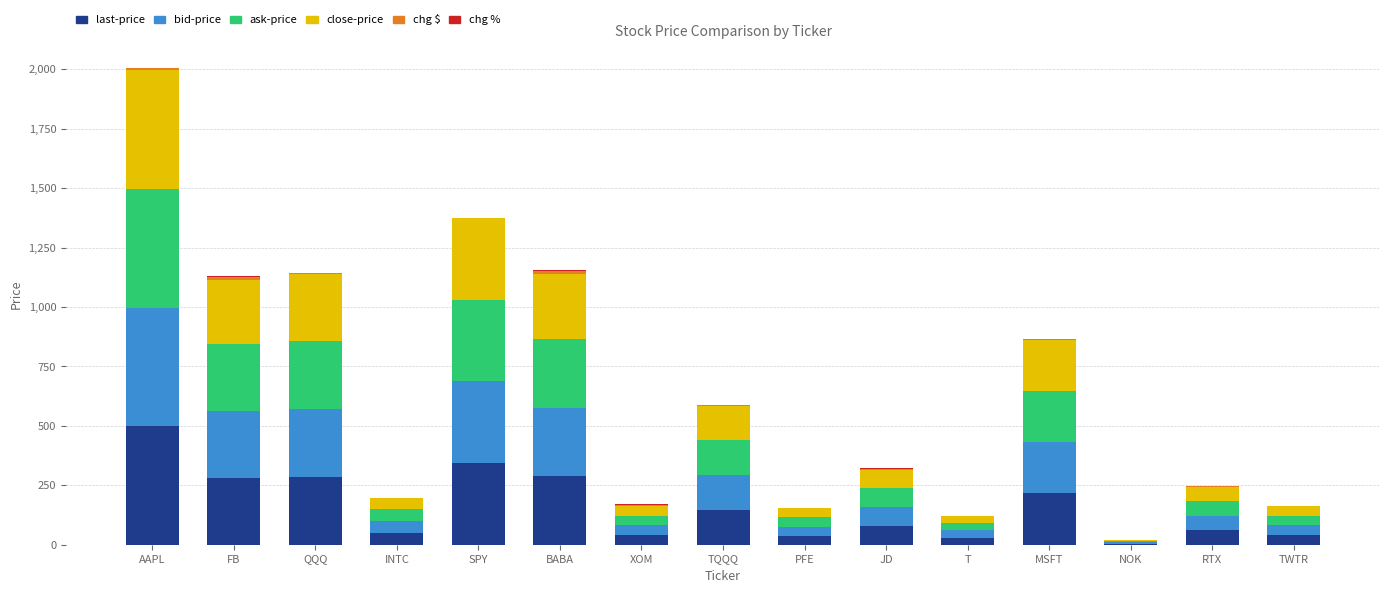

The value of last-price at BABA is 288.0. True or false?

True